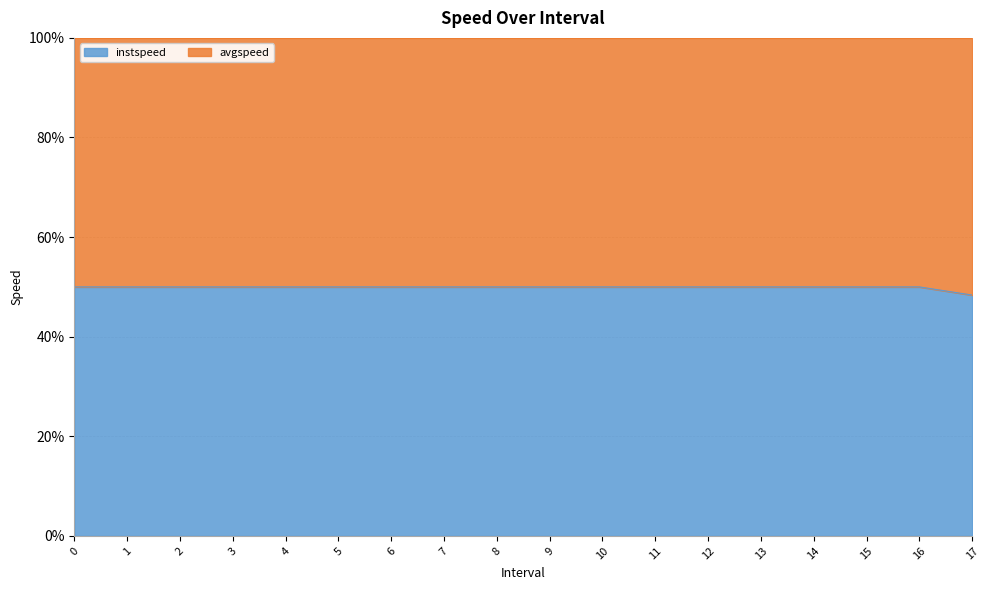

What is the ratio of the value at 3 to the value at 16?

1.0